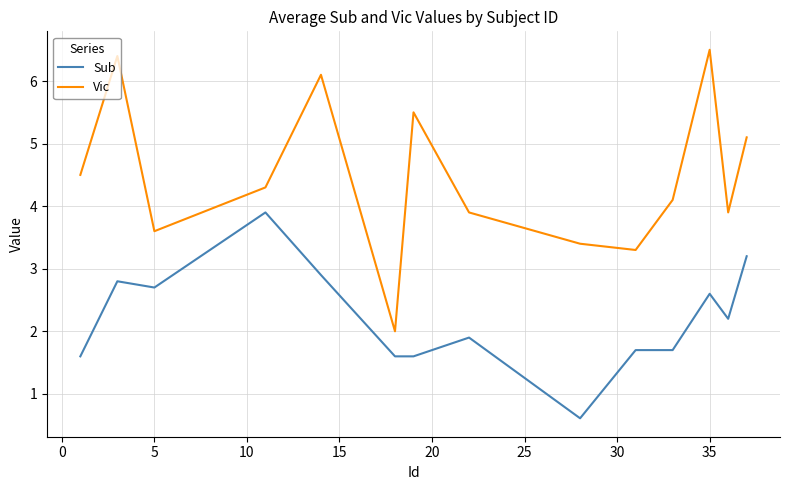

What is the difference between the maximum and minimum values in the Vic series?

4.5